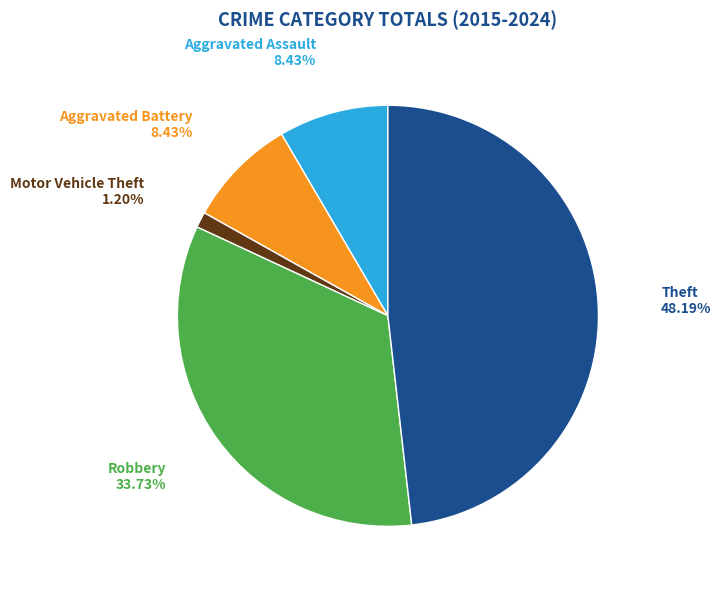

Which has a higher value, Motor Vehicle Theft or Theft?

Theft